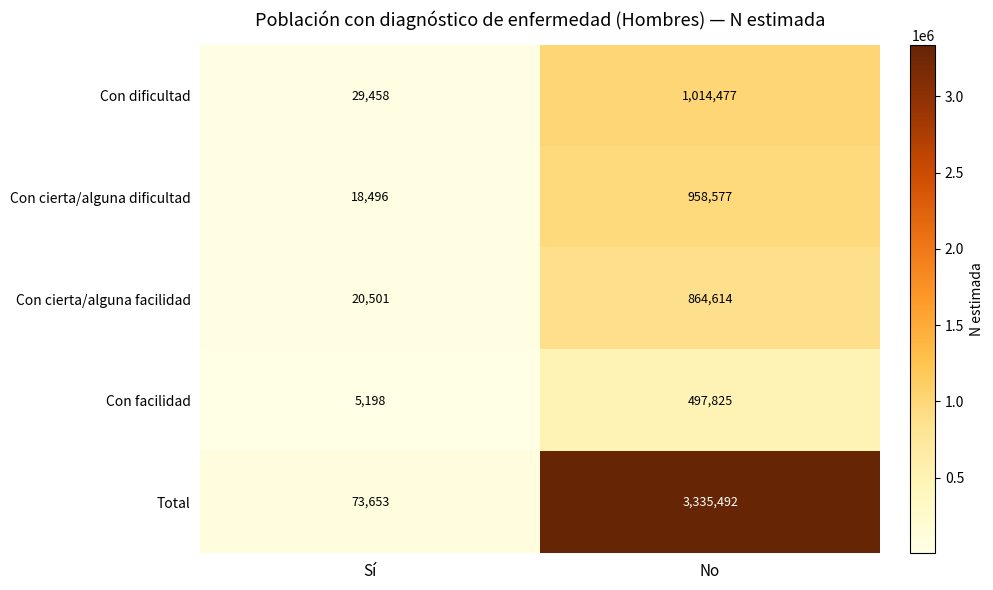

Which series has the largest total across all categories?

Total